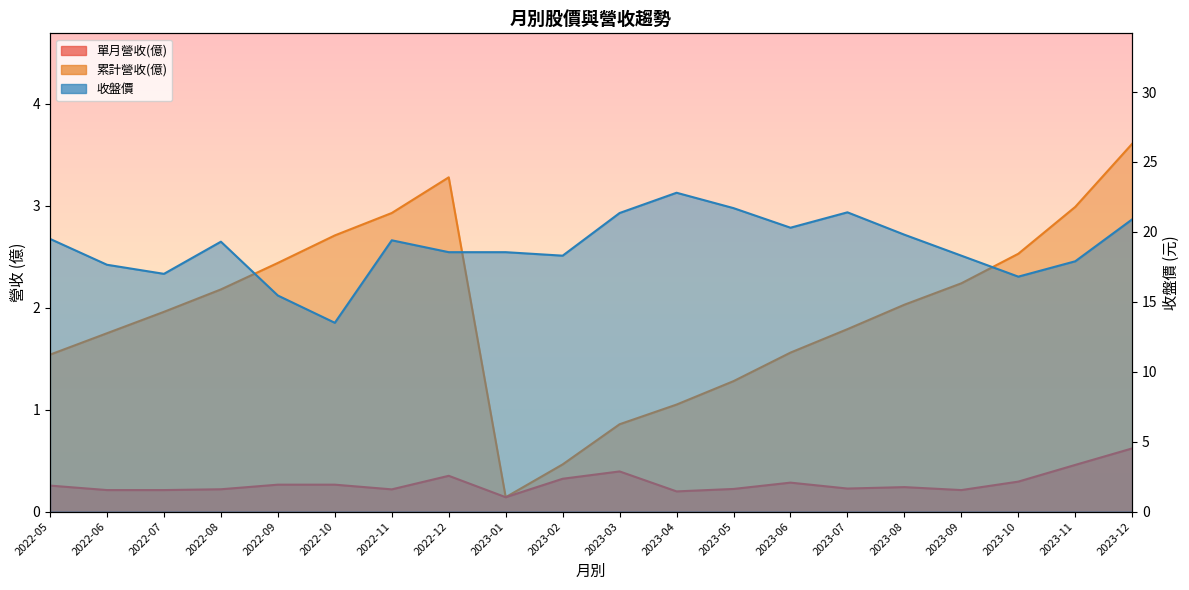

Which has a higher value, 2023-05 or 2022-06?

2023-05